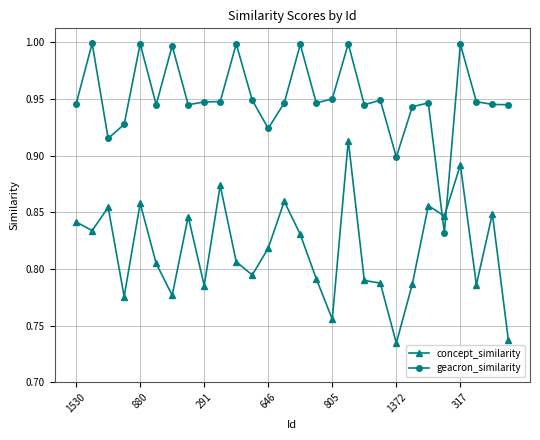

List the series in order of their peak value, lowest first.

concept_similarity, geacron_similarity